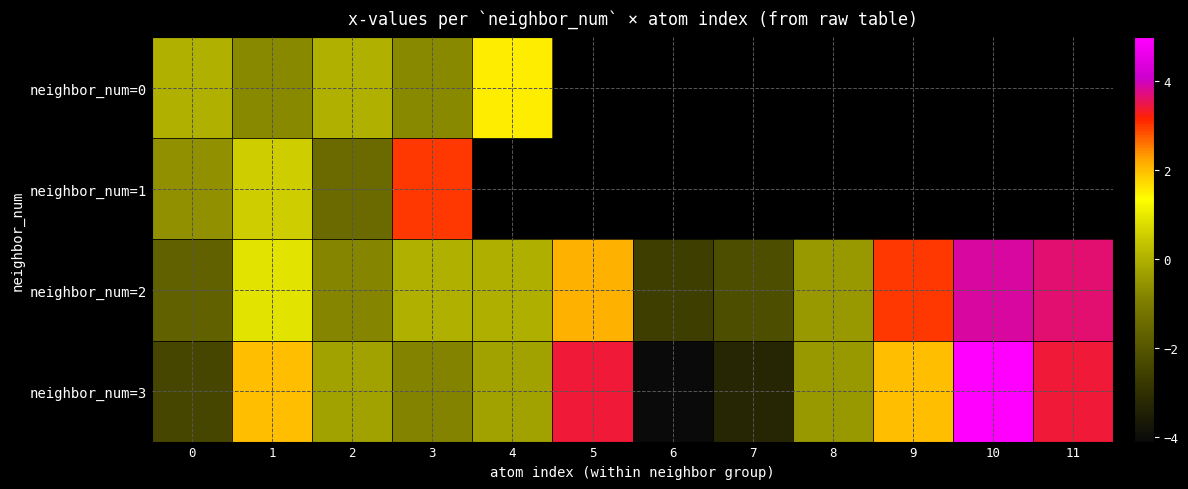

How many values in neighbor_num=1 are below zero?

2